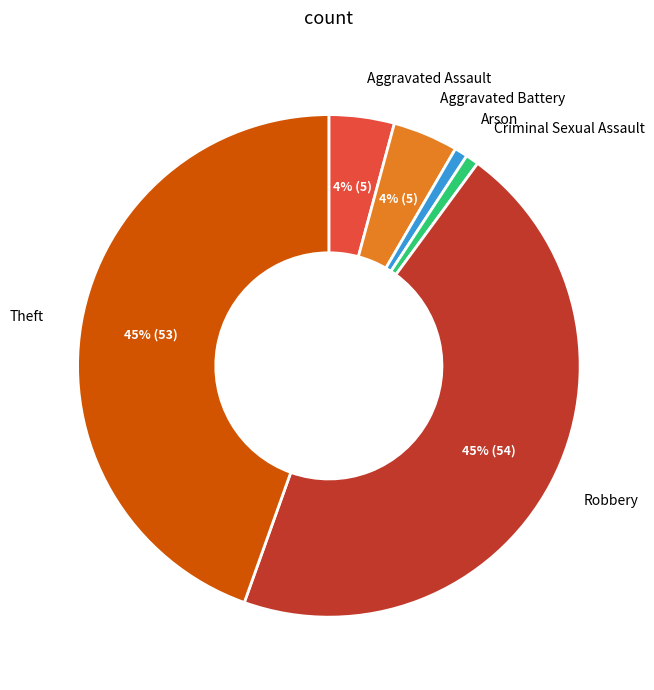

To the nearest percent, what is the average slice percentage?

17%